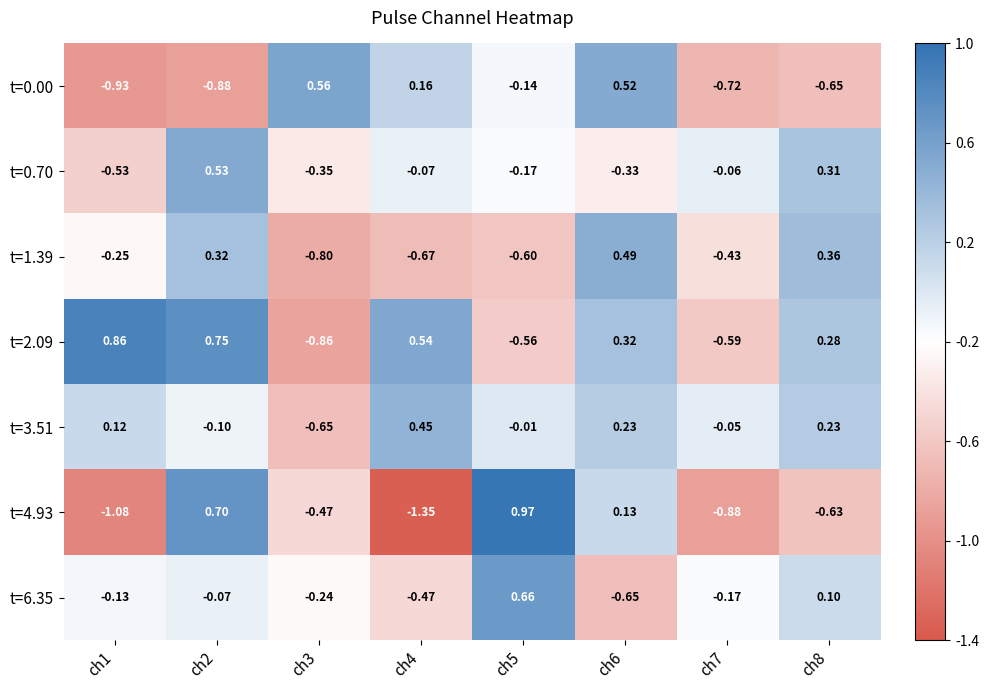

At ch7, list the series in order from largest to smallest.

t=3.51, t=0.70, t=6.35, t=1.39, t=2.09, t=0.00, t=4.93